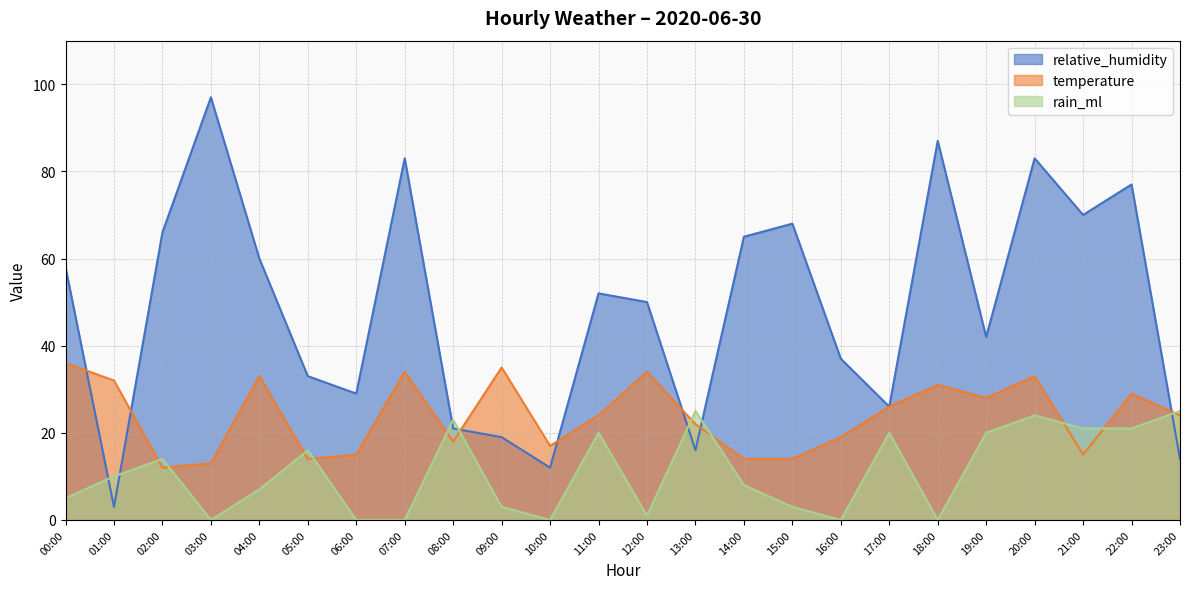

What is the average value of the rain_ml series?

11